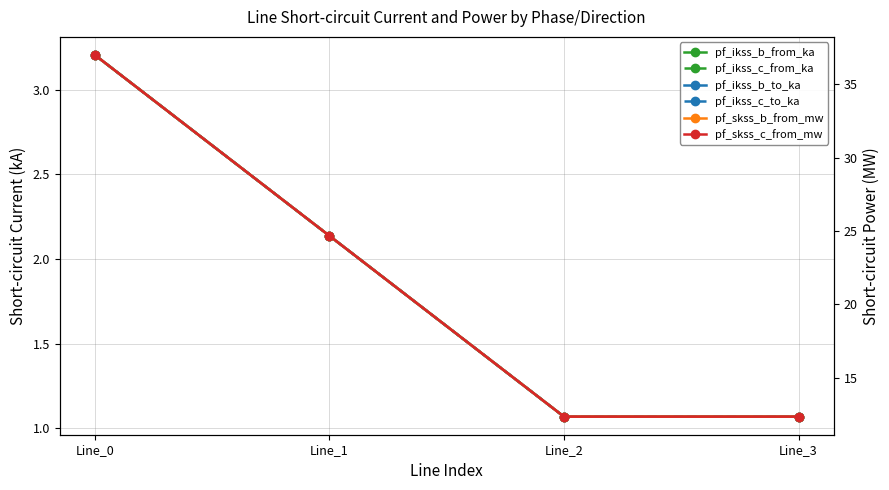

True or false: pf_skss_b_from_mw has more than 0 points higher than both neighbors.

False